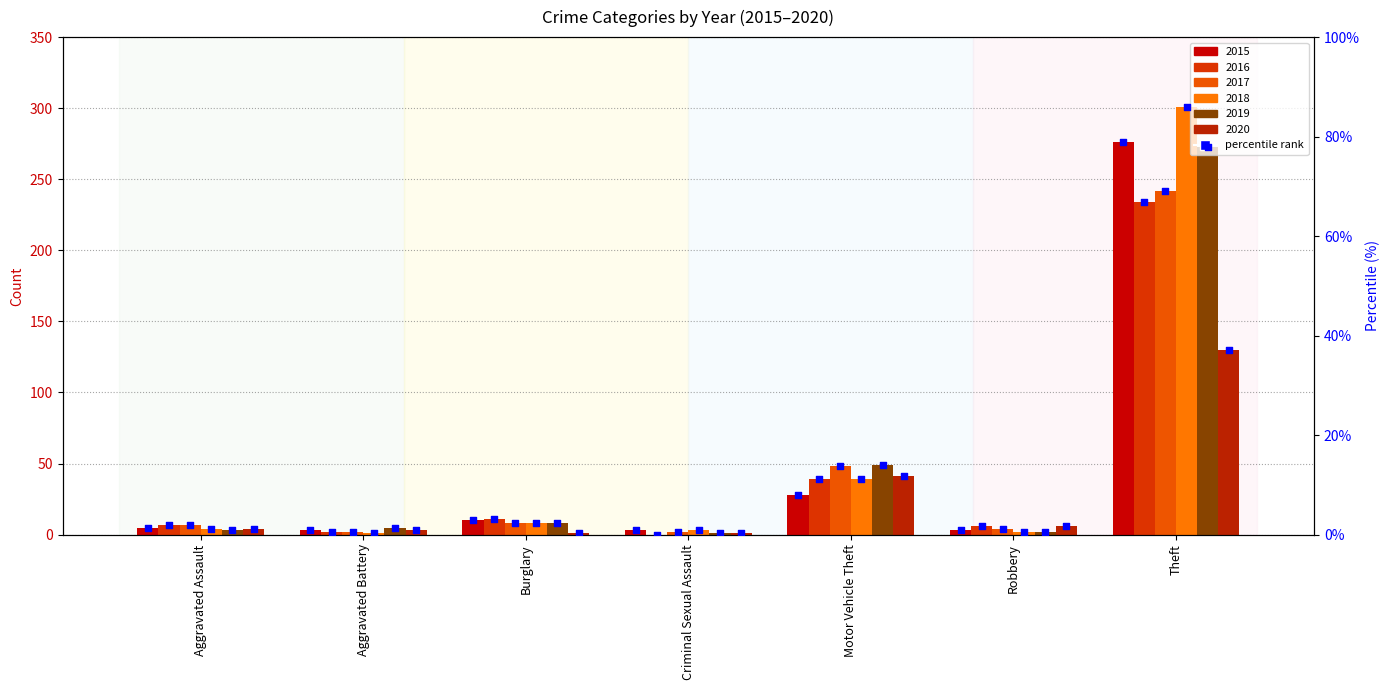

Approximately how many times larger is the value at Aggravated Battery compared to Aggravated Assault?

0.6